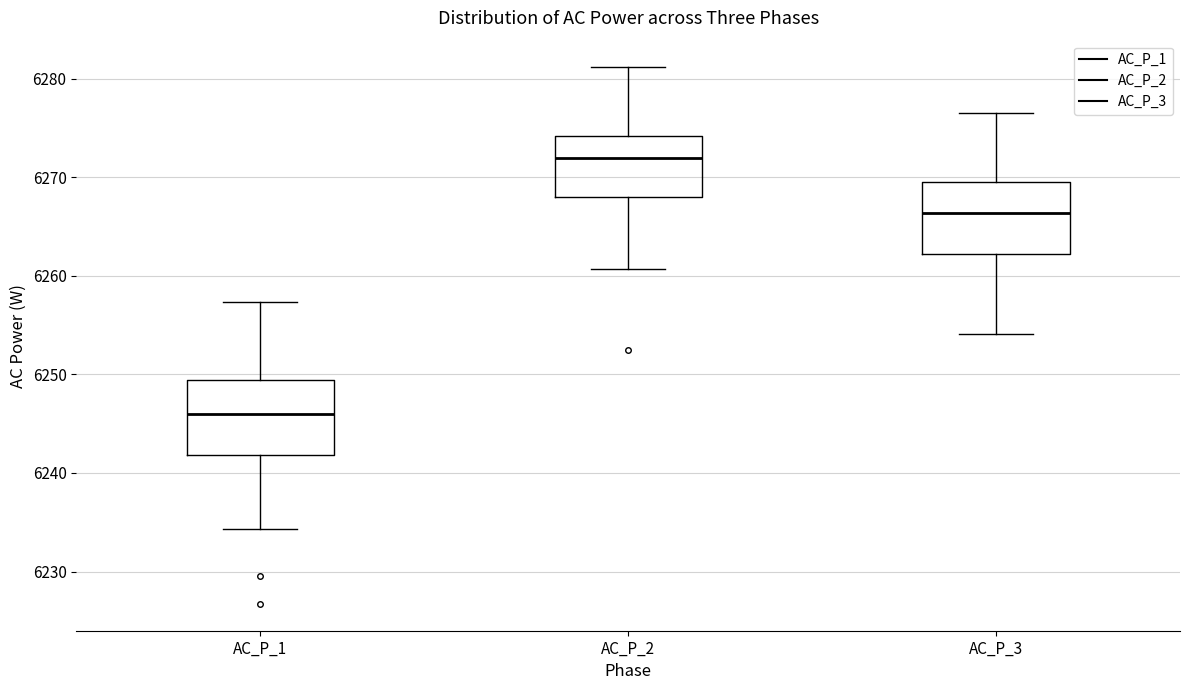

Reading left to right, transcribe this box plot: for each box, give where its median line is, the range the box spans, and where its two whiskers end, as read against the y-axis. The values are not printed on the chart, so give them approximately, as read against the axis.

AC_P_1: median 6246, box 6242 to 6249, whiskers 6234 to 6257
AC_P_2: median 6272, box 6268 to 6274, whiskers 6261 to 6281
AC_P_3: median 6266, box 6262 to 6270, whiskers 6254 to 6277